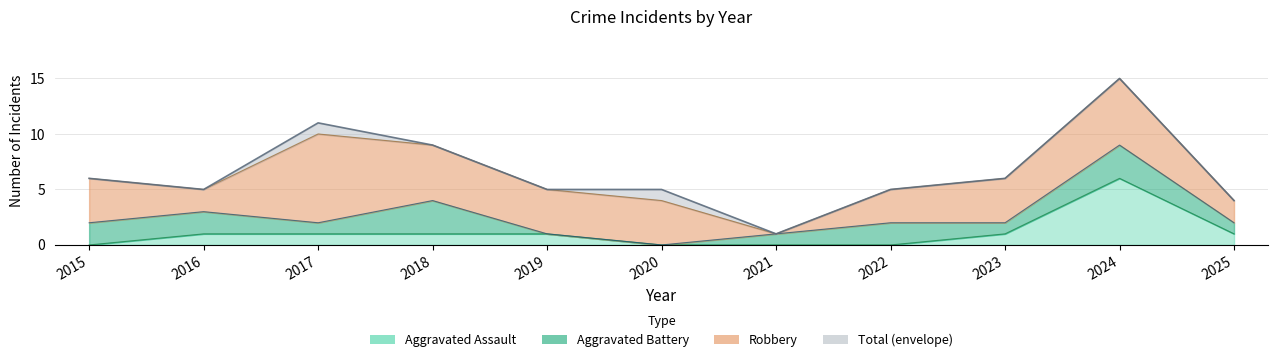

True or false: Total has more than 1 interior local peaks.

True